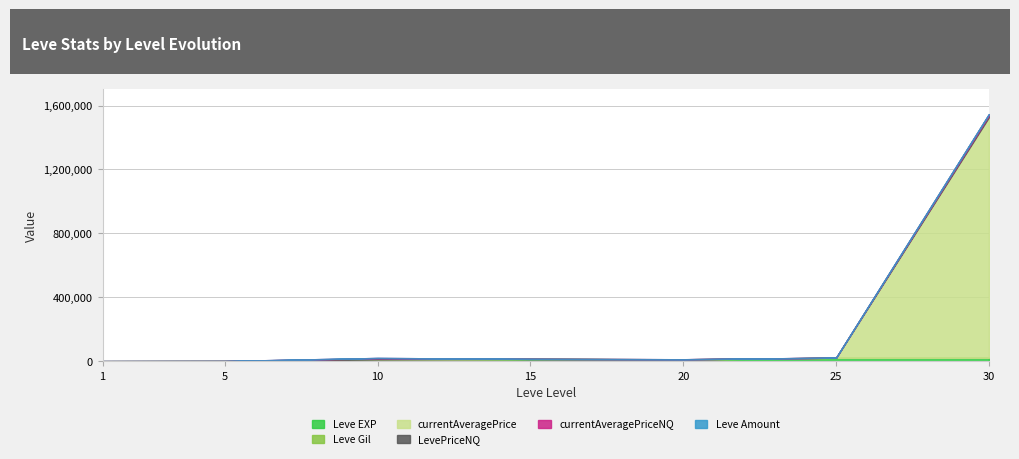

Reading left to right, extract all data points from this chart.

Leve EXP: 1=800.0	5=1420.0	10=8930.0	15=14920.0	20=11560.0	25=21650.0	30=21740.0
Leve Gil: 1=113.0	5=140.0	10=169.0	15=172.0	20=101.0	25=229.0	30=175.0
currentAveragePrice: 1=141.8	5=63.3	10=2367.2	15=0.0	20=918.2	25=439.3	30=1504949.5
LevePriceNQ: 1=140.2	5=190.0	10=7101.7	15=0.0	20=300.0	25=272.0	30=9900.0
currentAveragePriceNQ: 1=140.2	5=63.3	10=2367.2	15=0.0	20=100.0	25=272.0	30=9900.0
Leve Amount: 1=1.0	5=3.0	10=3.0	15=3.0	20=3.0	25=1.0	30=1.0